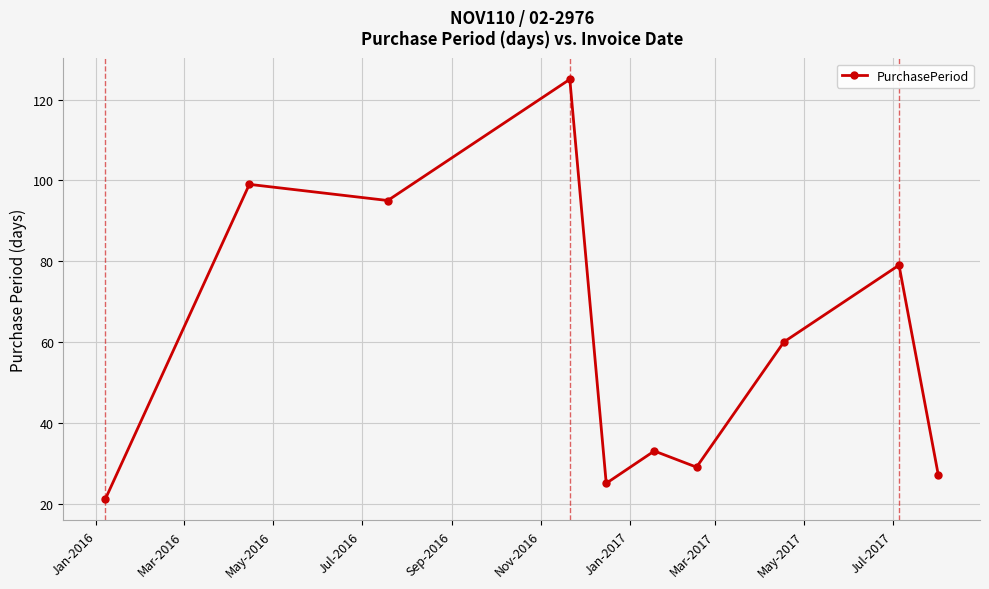

What is the sum of all values?

593